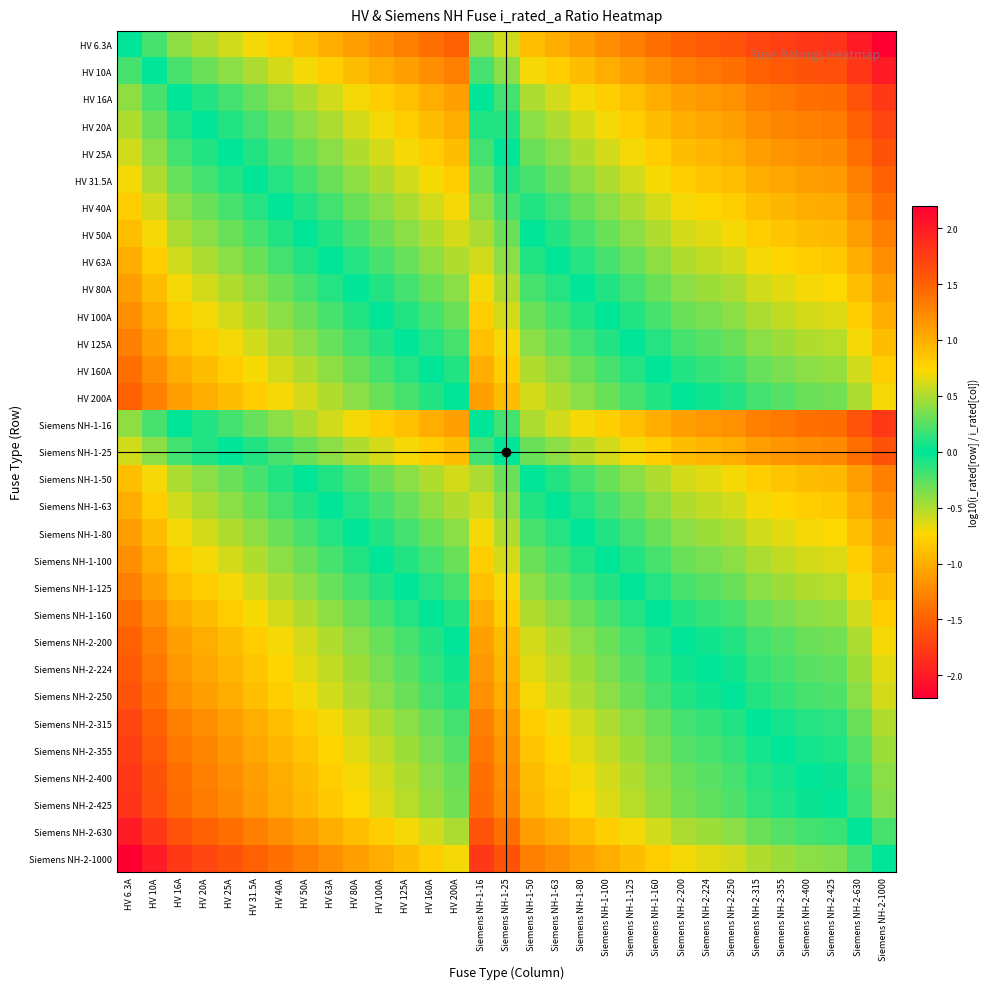

Reading left to right, extract all data points from this chart.

HV 6.3A: HV 6.3A=0.0	HV 10A=-0.2	HV 16A=-0.4	HV 20A=-0.5	HV 25A=-0.6	HV 31.5A=-0.7	HV 40A=-0.8	HV 50A=-0.9	HV 63A=-1.0	HV 80A=-1.1	HV 100A=-1.2	HV 125A=-1.3	HV 160A=-1.4	HV 200A=-1.5	Siemens NH-1-16=-0.4	Siemens NH-1-25=-0.6	Siemens NH-1-50=-0.9	Siemens NH-1-63=-1.0	Siemens NH-1-80=-1.1	Siemens NH-1-100=-1.2	Siemens NH-1-125=-1.3	Siemens NH-1-160=-1.4	Siemens NH-2-200=-1.5	Siemens NH-2-224=-1.6	Siemens NH-2-250=-1.6	Siemens NH-2-315=-1.7	Siemens NH-2-355=-1.8	Siemens NH-2-400=-1.8	Siemens NH-2-425=-1.8	Siemens NH-2-630=-2.0	Siemens NH-2-1000=-2.2
HV 10A: HV 6.3A=0.2	HV 10A=0.0	HV 16A=-0.2	HV 20A=-0.3	HV 25A=-0.4	HV 31.5A=-0.5	HV 40A=-0.6	HV 50A=-0.7	HV 63A=-0.8	HV 80A=-0.9	HV 100A=-1.0	HV 125A=-1.1	HV 160A=-1.2	HV 200A=-1.3	Siemens NH-1-16=-0.2	Siemens NH-1-25=-0.4	Siemens NH-1-50=-0.7	Siemens NH-1-63=-0.8	Siemens NH-1-80=-0.9	Siemens NH-1-100=-1.0	Siemens NH-1-125=-1.1	Siemens NH-1-160=-1.2	Siemens NH-2-200=-1.3	Siemens NH-2-224=-1.4	Siemens NH-2-250=-1.4	Siemens NH-2-315=-1.5	Siemens NH-2-355=-1.6	Siemens NH-2-400=-1.6	Siemens NH-2-425=-1.6	Siemens NH-2-630=-1.8	Siemens NH-2-1000=-2.0
HV 16A: HV 6.3A=0.4	HV 10A=0.2	HV 16A=0.0	HV 20A=-0.1	HV 25A=-0.2	HV 31.5A=-0.3	HV 40A=-0.4	HV 50A=-0.5	HV 63A=-0.6	HV 80A=-0.7	HV 100A=-0.8	HV 125A=-0.9	HV 160A=-1.0	HV 200A=-1.1	Siemens NH-1-16=0.0	Siemens NH-1-25=-0.2	Siemens NH-1-50=-0.5	Siemens NH-1-63=-0.6	Siemens NH-1-80=-0.7	Siemens NH-1-100=-0.8	Siemens NH-1-125=-0.9	Siemens NH-1-160=-1.0	Siemens NH-2-200=-1.1	Siemens NH-2-224=-1.1	Siemens NH-2-250=-1.2	Siemens NH-2-315=-1.3	Siemens NH-2-355=-1.3	Siemens NH-2-400=-1.4	Siemens NH-2-425=-1.4	Siemens NH-2-630=-1.6	Siemens NH-2-1000=-1.8
HV 20A: HV 6.3A=0.5	HV 10A=0.3	HV 16A=0.1	HV 20A=0.0	HV 25A=-0.1	HV 31.5A=-0.2	HV 40A=-0.3	HV 50A=-0.4	HV 63A=-0.5	HV 80A=-0.6	HV 100A=-0.7	HV 125A=-0.8	HV 160A=-0.9	HV 200A=-1.0	Siemens NH-1-16=0.1	Siemens NH-1-25=-0.1	Siemens NH-1-50=-0.4	Siemens NH-1-63=-0.5	Siemens NH-1-80=-0.6	Siemens NH-1-100=-0.7	Siemens NH-1-125=-0.8	Siemens NH-1-160=-0.9	Siemens NH-2-200=-1.0	Siemens NH-2-224=-1.0	Siemens NH-2-250=-1.1	Siemens NH-2-315=-1.2	Siemens NH-2-355=-1.2	Siemens NH-2-400=-1.3	Siemens NH-2-425=-1.3	Siemens NH-2-630=-1.5	Siemens NH-2-1000=-1.7
HV 25A: HV 6.3A=0.6	HV 10A=0.4	HV 16A=0.2	HV 20A=0.1	HV 25A=0.0	HV 31.5A=-0.1	HV 40A=-0.2	HV 50A=-0.3	HV 63A=-0.4	HV 80A=-0.5	HV 100A=-0.6	HV 125A=-0.7	HV 160A=-0.8	HV 200A=-0.9	Siemens NH-1-16=0.2	Siemens NH-1-25=0.0	Siemens NH-1-50=-0.3	Siemens NH-1-63=-0.4	Siemens NH-1-80=-0.5	Siemens NH-1-100=-0.6	Siemens NH-1-125=-0.7	Siemens NH-1-160=-0.8	Siemens NH-2-200=-0.9	Siemens NH-2-224=-1.0	Siemens NH-2-250=-1.0	Siemens NH-2-315=-1.1	Siemens NH-2-355=-1.2	Siemens NH-2-400=-1.2	Siemens NH-2-425=-1.2	Siemens NH-2-630=-1.4	Siemens NH-2-1000=-1.6
HV 31.5A: HV 6.3A=0.7	HV 10A=0.5	HV 16A=0.3	HV 20A=0.2	HV 25A=0.1	HV 31.5A=0.0	HV 40A=-0.1	HV 50A=-0.2	HV 63A=-0.3	HV 80A=-0.4	HV 100A=-0.5	HV 125A=-0.6	HV 160A=-0.7	HV 200A=-0.8	Siemens NH-1-16=0.3	Siemens NH-1-25=0.1	Siemens NH-1-50=-0.2	Siemens NH-1-63=-0.3	Siemens NH-1-80=-0.4	Siemens NH-1-100=-0.5	Siemens NH-1-125=-0.6	Siemens NH-1-160=-0.7	Siemens NH-2-200=-0.8	Siemens NH-2-224=-0.9	Siemens NH-2-250=-0.9	Siemens NH-2-315=-1.0	Siemens NH-2-355=-1.1	Siemens NH-2-400=-1.1	Siemens NH-2-425=-1.1	Siemens NH-2-630=-1.3	Siemens NH-2-1000=-1.5
HV 40A: HV 6.3A=0.8	HV 10A=0.6	HV 16A=0.4	HV 20A=0.3	HV 25A=0.2	HV 31.5A=0.1	HV 40A=0.0	HV 50A=-0.1	HV 63A=-0.2	HV 80A=-0.3	HV 100A=-0.4	HV 125A=-0.5	HV 160A=-0.6	HV 200A=-0.7	Siemens NH-1-16=0.4	Siemens NH-1-25=0.2	Siemens NH-1-50=-0.1	Siemens NH-1-63=-0.2	Siemens NH-1-80=-0.3	Siemens NH-1-100=-0.4	Siemens NH-1-125=-0.5	Siemens NH-1-160=-0.6	Siemens NH-2-200=-0.7	Siemens NH-2-224=-0.7	Siemens NH-2-250=-0.8	Siemens NH-2-315=-0.9	Siemens NH-2-355=-0.9	Siemens NH-2-400=-1.0	Siemens NH-2-425=-1.0	Siemens NH-2-630=-1.2	Siemens NH-2-1000=-1.4
HV 50A: HV 6.3A=0.9	HV 10A=0.7	HV 16A=0.5	HV 20A=0.4	HV 25A=0.3	HV 31.5A=0.2	HV 40A=0.1	HV 50A=0.0	HV 63A=-0.1	HV 80A=-0.2	HV 100A=-0.3	HV 125A=-0.4	HV 160A=-0.5	HV 200A=-0.6	Siemens NH-1-16=0.5	Siemens NH-1-25=0.3	Siemens NH-1-50=0.0	Siemens NH-1-63=-0.1	Siemens NH-1-80=-0.2	Siemens NH-1-100=-0.3	Siemens NH-1-125=-0.4	Siemens NH-1-160=-0.5	Siemens NH-2-200=-0.6	Siemens NH-2-224=-0.7	Siemens NH-2-250=-0.7	Siemens NH-2-315=-0.8	Siemens NH-2-355=-0.9	Siemens NH-2-400=-0.9	Siemens NH-2-425=-0.9	Siemens NH-2-630=-1.1	Siemens NH-2-1000=-1.3
HV 63A: HV 6.3A=1.0	HV 10A=0.8	HV 16A=0.6	HV 20A=0.5	HV 25A=0.4	HV 31.5A=0.3	HV 40A=0.2	HV 50A=0.1	HV 63A=0.0	HV 80A=-0.1	HV 100A=-0.2	HV 125A=-0.3	HV 160A=-0.4	HV 200A=-0.5	Siemens NH-1-16=0.6	Siemens NH-1-25=0.4	Siemens NH-1-50=0.1	Siemens NH-1-63=0.0	Siemens NH-1-80=-0.1	Siemens NH-1-100=-0.2	Siemens NH-1-125=-0.3	Siemens NH-1-160=-0.4	Siemens NH-2-200=-0.5	Siemens NH-2-224=-0.6	Siemens NH-2-250=-0.6	Siemens NH-2-315=-0.7	Siemens NH-2-355=-0.8	Siemens NH-2-400=-0.8	Siemens NH-2-425=-0.8	Siemens NH-2-630=-1.0	Siemens NH-2-1000=-1.2
HV 80A: HV 6.3A=1.1	HV 10A=0.9	HV 16A=0.7	HV 20A=0.6	HV 25A=0.5	HV 31.5A=0.4	HV 40A=0.3	HV 50A=0.2	HV 63A=0.1	HV 80A=0.0	HV 100A=-0.1	HV 125A=-0.2	HV 160A=-0.3	HV 200A=-0.4	Siemens NH-1-16=0.7	Siemens NH-1-25=0.5	Siemens NH-1-50=0.2	Siemens NH-1-63=0.1	Siemens NH-1-80=0.0	Siemens NH-1-100=-0.1	Siemens NH-1-125=-0.2	Siemens NH-1-160=-0.3	Siemens NH-2-200=-0.4	Siemens NH-2-224=-0.4	Siemens NH-2-250=-0.5	Siemens NH-2-315=-0.6	Siemens NH-2-355=-0.6	Siemens NH-2-400=-0.7	Siemens NH-2-425=-0.7	Siemens NH-2-630=-0.9	Siemens NH-2-1000=-1.1
HV 100A: HV 6.3A=1.2	HV 10A=1.0	HV 16A=0.8	HV 20A=0.7	HV 25A=0.6	HV 31.5A=0.5	HV 40A=0.4	HV 50A=0.3	HV 63A=0.2	HV 80A=0.1	HV 100A=0.0	HV 125A=-0.1	HV 160A=-0.2	HV 200A=-0.3	Siemens NH-1-16=0.8	Siemens NH-1-25=0.6	Siemens NH-1-50=0.3	Siemens NH-1-63=0.2	Siemens NH-1-80=0.1	Siemens NH-1-100=0.0	Siemens NH-1-125=-0.1	Siemens NH-1-160=-0.2	Siemens NH-2-200=-0.3	Siemens NH-2-224=-0.4	Siemens NH-2-250=-0.4	Siemens NH-2-315=-0.5	Siemens NH-2-355=-0.6	Siemens NH-2-400=-0.6	Siemens NH-2-425=-0.6	Siemens NH-2-630=-0.8	Siemens NH-2-1000=-1.0
HV 125A: HV 6.3A=1.3	HV 10A=1.1	HV 16A=0.9	HV 20A=0.8	HV 25A=0.7	HV 31.5A=0.6	HV 40A=0.5	HV 50A=0.4	HV 63A=0.3	HV 80A=0.2	HV 100A=0.1	HV 125A=0.0	HV 160A=-0.1	HV 200A=-0.2	Siemens NH-1-16=0.9	Siemens NH-1-25=0.7	Siemens NH-1-50=0.4	Siemens NH-1-63=0.3	Siemens NH-1-80=0.2	Siemens NH-1-100=0.1	Siemens NH-1-125=0.0	Siemens NH-1-160=-0.1	Siemens NH-2-200=-0.2	Siemens NH-2-224=-0.3	Siemens NH-2-250=-0.3	Siemens NH-2-315=-0.4	Siemens NH-2-355=-0.5	Siemens NH-2-400=-0.5	Siemens NH-2-425=-0.5	Siemens NH-2-630=-0.7	Siemens NH-2-1000=-0.9
HV 160A: HV 6.3A=1.4	HV 10A=1.2	HV 16A=1.0	HV 20A=0.9	HV 25A=0.8	HV 31.5A=0.7	HV 40A=0.6	HV 50A=0.5	HV 63A=0.4	HV 80A=0.3	HV 100A=0.2	HV 125A=0.1	HV 160A=0.0	HV 200A=-0.1	Siemens NH-1-16=1.0	Siemens NH-1-25=0.8	Siemens NH-1-50=0.5	Siemens NH-1-63=0.4	Siemens NH-1-80=0.3	Siemens NH-1-100=0.2	Siemens NH-1-125=0.1	Siemens NH-1-160=0.0	Siemens NH-2-200=-0.1	Siemens NH-2-224=-0.1	Siemens NH-2-250=-0.2	Siemens NH-2-315=-0.3	Siemens NH-2-355=-0.3	Siemens NH-2-400=-0.4	Siemens NH-2-425=-0.4	Siemens NH-2-630=-0.6	Siemens NH-2-1000=-0.8
HV 200A: HV 6.3A=1.5	HV 10A=1.3	HV 16A=1.1	HV 20A=1.0	HV 25A=0.9	HV 31.5A=0.8	HV 40A=0.7	HV 50A=0.6	HV 63A=0.5	HV 80A=0.4	HV 100A=0.3	HV 125A=0.2	HV 160A=0.1	HV 200A=0.0	Siemens NH-1-16=1.1	Siemens NH-1-25=0.9	Siemens NH-1-50=0.6	Siemens NH-1-63=0.5	Siemens NH-1-80=0.4	Siemens NH-1-100=0.3	Siemens NH-1-125=0.2	Siemens NH-1-160=0.1	Siemens NH-2-200=0.0	Siemens NH-2-224=-0.0	Siemens NH-2-250=-0.1	Siemens NH-2-315=-0.2	Siemens NH-2-355=-0.2	Siemens NH-2-400=-0.3	Siemens NH-2-425=-0.3	Siemens NH-2-630=-0.5	Siemens NH-2-1000=-0.7
Siemens NH-1-16: HV 6.3A=0.4	HV 10A=0.2	HV 16A=0.0	HV 20A=-0.1	HV 25A=-0.2	HV 31.5A=-0.3	HV 40A=-0.4	HV 50A=-0.5	HV 63A=-0.6	HV 80A=-0.7	HV 100A=-0.8	HV 125A=-0.9	HV 160A=-1.0	HV 200A=-1.1	Siemens NH-1-16=0.0	Siemens NH-1-25=-0.2	Siemens NH-1-50=-0.5	Siemens NH-1-63=-0.6	Siemens NH-1-80=-0.7	Siemens NH-1-100=-0.8	Siemens NH-1-125=-0.9	Siemens NH-1-160=-1.0	Siemens NH-2-200=-1.1	Siemens NH-2-224=-1.1	Siemens NH-2-250=-1.2	Siemens NH-2-315=-1.3	Siemens NH-2-355=-1.3	Siemens NH-2-400=-1.4	Siemens NH-2-425=-1.4	Siemens NH-2-630=-1.6	Siemens NH-2-1000=-1.8
Siemens NH-1-25: HV 6.3A=0.6	HV 10A=0.4	HV 16A=0.2	HV 20A=0.1	HV 25A=0.0	HV 31.5A=-0.1	HV 40A=-0.2	HV 50A=-0.3	HV 63A=-0.4	HV 80A=-0.5	HV 100A=-0.6	HV 125A=-0.7	HV 160A=-0.8	HV 200A=-0.9	Siemens NH-1-16=0.2	Siemens NH-1-25=0.0	Siemens NH-1-50=-0.3	Siemens NH-1-63=-0.4	Siemens NH-1-80=-0.5	Siemens NH-1-100=-0.6	Siemens NH-1-125=-0.7	Siemens NH-1-160=-0.8	Siemens NH-2-200=-0.9	Siemens NH-2-224=-1.0	Siemens NH-2-250=-1.0	Siemens NH-2-315=-1.1	Siemens NH-2-355=-1.2	Siemens NH-2-400=-1.2	Siemens NH-2-425=-1.2	Siemens NH-2-630=-1.4	Siemens NH-2-1000=-1.6
Siemens NH-1-50: HV 6.3A=0.9	HV 10A=0.7	HV 16A=0.5	HV 20A=0.4	HV 25A=0.3	HV 31.5A=0.2	HV 40A=0.1	HV 50A=0.0	HV 63A=-0.1	HV 80A=-0.2	HV 100A=-0.3	HV 125A=-0.4	HV 160A=-0.5	HV 200A=-0.6	Siemens NH-1-16=0.5	Siemens NH-1-25=0.3	Siemens NH-1-50=0.0	Siemens NH-1-63=-0.1	Siemens NH-1-80=-0.2	Siemens NH-1-100=-0.3	Siemens NH-1-125=-0.4	Siemens NH-1-160=-0.5	Siemens NH-2-200=-0.6	Siemens NH-2-224=-0.7	Siemens NH-2-250=-0.7	Siemens NH-2-315=-0.8	Siemens NH-2-355=-0.9	Siemens NH-2-400=-0.9	Siemens NH-2-425=-0.9	Siemens NH-2-630=-1.1	Siemens NH-2-1000=-1.3
Siemens NH-1-63: HV 6.3A=1.0	HV 10A=0.8	HV 16A=0.6	HV 20A=0.5	HV 25A=0.4	HV 31.5A=0.3	HV 40A=0.2	HV 50A=0.1	HV 63A=0.0	HV 80A=-0.1	HV 100A=-0.2	HV 125A=-0.3	HV 160A=-0.4	HV 200A=-0.5	Siemens NH-1-16=0.6	Siemens NH-1-25=0.4	Siemens NH-1-50=0.1	Siemens NH-1-63=0.0	Siemens NH-1-80=-0.1	Siemens NH-1-100=-0.2	Siemens NH-1-125=-0.3	Siemens NH-1-160=-0.4	Siemens NH-2-200=-0.5	Siemens NH-2-224=-0.6	Siemens NH-2-250=-0.6	Siemens NH-2-315=-0.7	Siemens NH-2-355=-0.8	Siemens NH-2-400=-0.8	Siemens NH-2-425=-0.8	Siemens NH-2-630=-1.0	Siemens NH-2-1000=-1.2
Siemens NH-1-80: HV 6.3A=1.1	HV 10A=0.9	HV 16A=0.7	HV 20A=0.6	HV 25A=0.5	HV 31.5A=0.4	HV 40A=0.3	HV 50A=0.2	HV 63A=0.1	HV 80A=0.0	HV 100A=-0.1	HV 125A=-0.2	HV 160A=-0.3	HV 200A=-0.4	Siemens NH-1-16=0.7	Siemens NH-1-25=0.5	Siemens NH-1-50=0.2	Siemens NH-1-63=0.1	Siemens NH-1-80=0.0	Siemens NH-1-100=-0.1	Siemens NH-1-125=-0.2	Siemens NH-1-160=-0.3	Siemens NH-2-200=-0.4	Siemens NH-2-224=-0.4	Siemens NH-2-250=-0.5	Siemens NH-2-315=-0.6	Siemens NH-2-355=-0.6	Siemens NH-2-400=-0.7	Siemens NH-2-425=-0.7	Siemens NH-2-630=-0.9	Siemens NH-2-1000=-1.1
Siemens NH-1-100: HV 6.3A=1.2	HV 10A=1.0	HV 16A=0.8	HV 20A=0.7	HV 25A=0.6	HV 31.5A=0.5	HV 40A=0.4	HV 50A=0.3	HV 63A=0.2	HV 80A=0.1	HV 100A=0.0	HV 125A=-0.1	HV 160A=-0.2	HV 200A=-0.3	Siemens NH-1-16=0.8	Siemens NH-1-25=0.6	Siemens NH-1-50=0.3	Siemens NH-1-63=0.2	Siemens NH-1-80=0.1	Siemens NH-1-100=0.0	Siemens NH-1-125=-0.1	Siemens NH-1-160=-0.2	Siemens NH-2-200=-0.3	Siemens NH-2-224=-0.4	Siemens NH-2-250=-0.4	Siemens NH-2-315=-0.5	Siemens NH-2-355=-0.6	Siemens NH-2-400=-0.6	Siemens NH-2-425=-0.6	Siemens NH-2-630=-0.8	Siemens NH-2-1000=-1.0
Siemens NH-1-125: HV 6.3A=1.3	HV 10A=1.1	HV 16A=0.9	HV 20A=0.8	HV 25A=0.7	HV 31.5A=0.6	HV 40A=0.5	HV 50A=0.4	HV 63A=0.3	HV 80A=0.2	HV 100A=0.1	HV 125A=0.0	HV 160A=-0.1	HV 200A=-0.2	Siemens NH-1-16=0.9	Siemens NH-1-25=0.7	Siemens NH-1-50=0.4	Siemens NH-1-63=0.3	Siemens NH-1-80=0.2	Siemens NH-1-100=0.1	Siemens NH-1-125=0.0	Siemens NH-1-160=-0.1	Siemens NH-2-200=-0.2	Siemens NH-2-224=-0.3	Siemens NH-2-250=-0.3	Siemens NH-2-315=-0.4	Siemens NH-2-355=-0.5	Siemens NH-2-400=-0.5	Siemens NH-2-425=-0.5	Siemens NH-2-630=-0.7	Siemens NH-2-1000=-0.9
Siemens NH-1-160: HV 6.3A=1.4	HV 10A=1.2	HV 16A=1.0	HV 20A=0.9	HV 25A=0.8	HV 31.5A=0.7	HV 40A=0.6	HV 50A=0.5	HV 63A=0.4	HV 80A=0.3	HV 100A=0.2	HV 125A=0.1	HV 160A=0.0	HV 200A=-0.1	Siemens NH-1-16=1.0	Siemens NH-1-25=0.8	Siemens NH-1-50=0.5	Siemens NH-1-63=0.4	Siemens NH-1-80=0.3	Siemens NH-1-100=0.2	Siemens NH-1-125=0.1	Siemens NH-1-160=0.0	Siemens NH-2-200=-0.1	Siemens NH-2-224=-0.1	Siemens NH-2-250=-0.2	Siemens NH-2-315=-0.3	Siemens NH-2-355=-0.3	Siemens NH-2-400=-0.4	Siemens NH-2-425=-0.4	Siemens NH-2-630=-0.6	Siemens NH-2-1000=-0.8
Siemens NH-2-200: HV 6.3A=1.5	HV 10A=1.3	HV 16A=1.1	HV 20A=1.0	HV 25A=0.9	HV 31.5A=0.8	HV 40A=0.7	HV 50A=0.6	HV 63A=0.5	HV 80A=0.4	HV 100A=0.3	HV 125A=0.2	HV 160A=0.1	HV 200A=0.0	Siemens NH-1-16=1.1	Siemens NH-1-25=0.9	Siemens NH-1-50=0.6	Siemens NH-1-63=0.5	Siemens NH-1-80=0.4	Siemens NH-1-100=0.3	Siemens NH-1-125=0.2	Siemens NH-1-160=0.1	Siemens NH-2-200=0.0	Siemens NH-2-224=-0.0	Siemens NH-2-250=-0.1	Siemens NH-2-315=-0.2	Siemens NH-2-355=-0.2	Siemens NH-2-400=-0.3	Siemens NH-2-425=-0.3	Siemens NH-2-630=-0.5	Siemens NH-2-1000=-0.7
Siemens NH-2-224: HV 6.3A=1.6	HV 10A=1.4	HV 16A=1.1	HV 20A=1.0	HV 25A=1.0	HV 31.5A=0.9	HV 40A=0.7	HV 50A=0.7	HV 63A=0.6	HV 80A=0.4	HV 100A=0.4	HV 125A=0.3	HV 160A=0.1	HV 200A=0.0	Siemens NH-1-16=1.1	Siemens NH-1-25=1.0	Siemens NH-1-50=0.7	Siemens NH-1-63=0.6	Siemens NH-1-80=0.4	Siemens NH-1-100=0.4	Siemens NH-1-125=0.3	Siemens NH-1-160=0.1	Siemens NH-2-200=0.0	Siemens NH-2-224=0.0	Siemens NH-2-250=-0.0	Siemens NH-2-315=-0.1	Siemens NH-2-355=-0.2	Siemens NH-2-400=-0.3	Siemens NH-2-425=-0.3	Siemens NH-2-630=-0.4	Siemens NH-2-1000=-0.6
Siemens NH-2-250: HV 6.3A=1.6	HV 10A=1.4	HV 16A=1.2	HV 20A=1.1	HV 25A=1.0	HV 31.5A=0.9	HV 40A=0.8	HV 50A=0.7	HV 63A=0.6	HV 80A=0.5	HV 100A=0.4	HV 125A=0.3	HV 160A=0.2	HV 200A=0.1	Siemens NH-1-16=1.2	Siemens NH-1-25=1.0	Siemens NH-1-50=0.7	Siemens NH-1-63=0.6	Siemens NH-1-80=0.5	Siemens NH-1-100=0.4	Siemens NH-1-125=0.3	Siemens NH-1-160=0.2	Siemens NH-2-200=0.1	Siemens NH-2-224=0.0	Siemens NH-2-250=0.0	Siemens NH-2-315=-0.1	Siemens NH-2-355=-0.2	Siemens NH-2-400=-0.2	Siemens NH-2-425=-0.2	Siemens NH-2-630=-0.4	Siemens NH-2-1000=-0.6
Siemens NH-2-315: HV 6.3A=1.7	HV 10A=1.5	HV 16A=1.3	HV 20A=1.2	HV 25A=1.1	HV 31.5A=1.0	HV 40A=0.9	HV 50A=0.8	HV 63A=0.7	HV 80A=0.6	HV 100A=0.5	HV 125A=0.4	HV 160A=0.3	HV 200A=0.2	Siemens NH-1-16=1.3	Siemens NH-1-25=1.1	Siemens NH-1-50=0.8	Siemens NH-1-63=0.7	Siemens NH-1-80=0.6	Siemens NH-1-100=0.5	Siemens NH-1-125=0.4	Siemens NH-1-160=0.3	Siemens NH-2-200=0.2	Siemens NH-2-224=0.1	Siemens NH-2-250=0.1	Siemens NH-2-315=0.0	Siemens NH-2-355=-0.1	Siemens NH-2-400=-0.1	Siemens NH-2-425=-0.1	Siemens NH-2-630=-0.3	Siemens NH-2-1000=-0.5
Siemens NH-2-355: HV 6.3A=1.8	HV 10A=1.6	HV 16A=1.3	HV 20A=1.2	HV 25A=1.2	HV 31.5A=1.1	HV 40A=0.9	HV 50A=0.9	HV 63A=0.8	HV 80A=0.6	HV 100A=0.6	HV 125A=0.5	HV 160A=0.3	HV 200A=0.2	Siemens NH-1-16=1.3	Siemens NH-1-25=1.2	Siemens NH-1-50=0.9	Siemens NH-1-63=0.8	Siemens NH-1-80=0.6	Siemens NH-1-100=0.6	Siemens NH-1-125=0.5	Siemens NH-1-160=0.3	Siemens NH-2-200=0.2	Siemens NH-2-224=0.2	Siemens NH-2-250=0.2	Siemens NH-2-315=0.1	Siemens NH-2-355=0.0	Siemens NH-2-400=-0.1	Siemens NH-2-425=-0.1	Siemens NH-2-630=-0.2	Siemens NH-2-1000=-0.4
Siemens NH-2-400: HV 6.3A=1.8	HV 10A=1.6	HV 16A=1.4	HV 20A=1.3	HV 25A=1.2	HV 31.5A=1.1	HV 40A=1.0	HV 50A=0.9	HV 63A=0.8	HV 80A=0.7	HV 100A=0.6	HV 125A=0.5	HV 160A=0.4	HV 200A=0.3	Siemens NH-1-16=1.4	Siemens NH-1-25=1.2	Siemens NH-1-50=0.9	Siemens NH-1-63=0.8	Siemens NH-1-80=0.7	Siemens NH-1-100=0.6	Siemens NH-1-125=0.5	Siemens NH-1-160=0.4	Siemens NH-2-200=0.3	Siemens NH-2-224=0.3	Siemens NH-2-250=0.2	Siemens NH-2-315=0.1	Siemens NH-2-355=0.1	Siemens NH-2-400=0.0	Siemens NH-2-425=-0.0	Siemens NH-2-630=-0.2	Siemens NH-2-1000=-0.4
Siemens NH-2-425: HV 6.3A=1.8	HV 10A=1.6	HV 16A=1.4	HV 20A=1.3	HV 25A=1.2	HV 31.5A=1.1	HV 40A=1.0	HV 50A=0.9	HV 63A=0.8	HV 80A=0.7	HV 100A=0.6	HV 125A=0.5	HV 160A=0.4	HV 200A=0.3	Siemens NH-1-16=1.4	Siemens NH-1-25=1.2	Siemens NH-1-50=0.9	Siemens NH-1-63=0.8	Siemens NH-1-80=0.7	Siemens NH-1-100=0.6	Siemens NH-1-125=0.5	Siemens NH-1-160=0.4	Siemens NH-2-200=0.3	Siemens NH-2-224=0.3	Siemens NH-2-250=0.2	Siemens NH-2-315=0.1	Siemens NH-2-355=0.1	Siemens NH-2-400=0.0	Siemens NH-2-425=0.0	Siemens NH-2-630=-0.2	Siemens NH-2-1000=-0.4
Siemens NH-2-630: HV 6.3A=2.0	HV 10A=1.8	HV 16A=1.6	HV 20A=1.5	HV 25A=1.4	HV 31.5A=1.3	HV 40A=1.2	HV 50A=1.1	HV 63A=1.0	HV 80A=0.9	HV 100A=0.8	HV 125A=0.7	HV 160A=0.6	HV 200A=0.5	Siemens NH-1-16=1.6	Siemens NH-1-25=1.4	Siemens NH-1-50=1.1	Siemens NH-1-63=1.0	Siemens NH-1-80=0.9	Siemens NH-1-100=0.8	Siemens NH-1-125=0.7	Siemens NH-1-160=0.6	Siemens NH-2-200=0.5	Siemens NH-2-224=0.4	Siemens NH-2-250=0.4	Siemens NH-2-315=0.3	Siemens NH-2-355=0.2	Siemens NH-2-400=0.2	Siemens NH-2-425=0.2	Siemens NH-2-630=0.0	Siemens NH-2-1000=-0.2
Siemens NH-2-1000: HV 6.3A=2.2	HV 10A=2.0	HV 16A=1.8	HV 20A=1.7	HV 25A=1.6	HV 31.5A=1.5	HV 40A=1.4	HV 50A=1.3	HV 63A=1.2	HV 80A=1.1	HV 100A=1.0	HV 125A=0.9	HV 160A=0.8	HV 200A=0.7	Siemens NH-1-16=1.8	Siemens NH-1-25=1.6	Siemens NH-1-50=1.3	Siemens NH-1-63=1.2	Siemens NH-1-80=1.1	Siemens NH-1-100=1.0	Siemens NH-1-125=0.9	Siemens NH-1-160=0.8	Siemens NH-2-200=0.7	Siemens NH-2-224=0.6	Siemens NH-2-250=0.6	Siemens NH-2-315=0.5	Siemens NH-2-355=0.4	Siemens NH-2-400=0.4	Siemens NH-2-425=0.4	Siemens NH-2-630=0.2	Siemens NH-2-1000=0.0